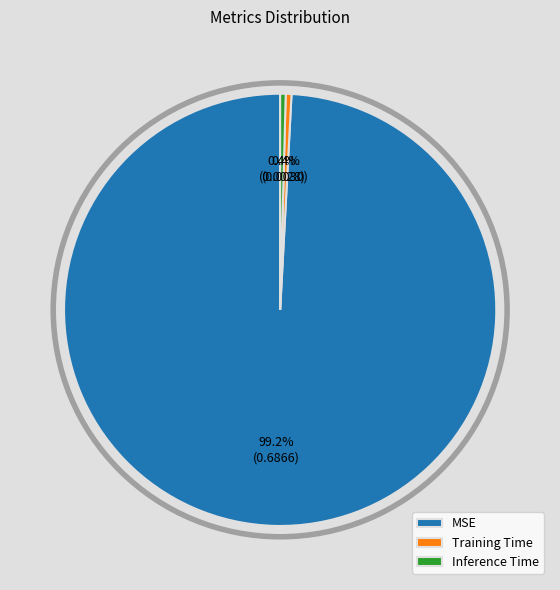

The Inference Time slice represents 0% of the pie. True or false?

True